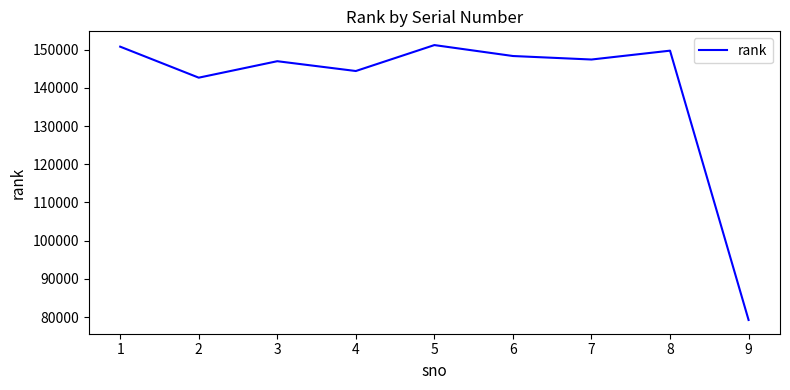

How many distinct data groups are displayed?

1